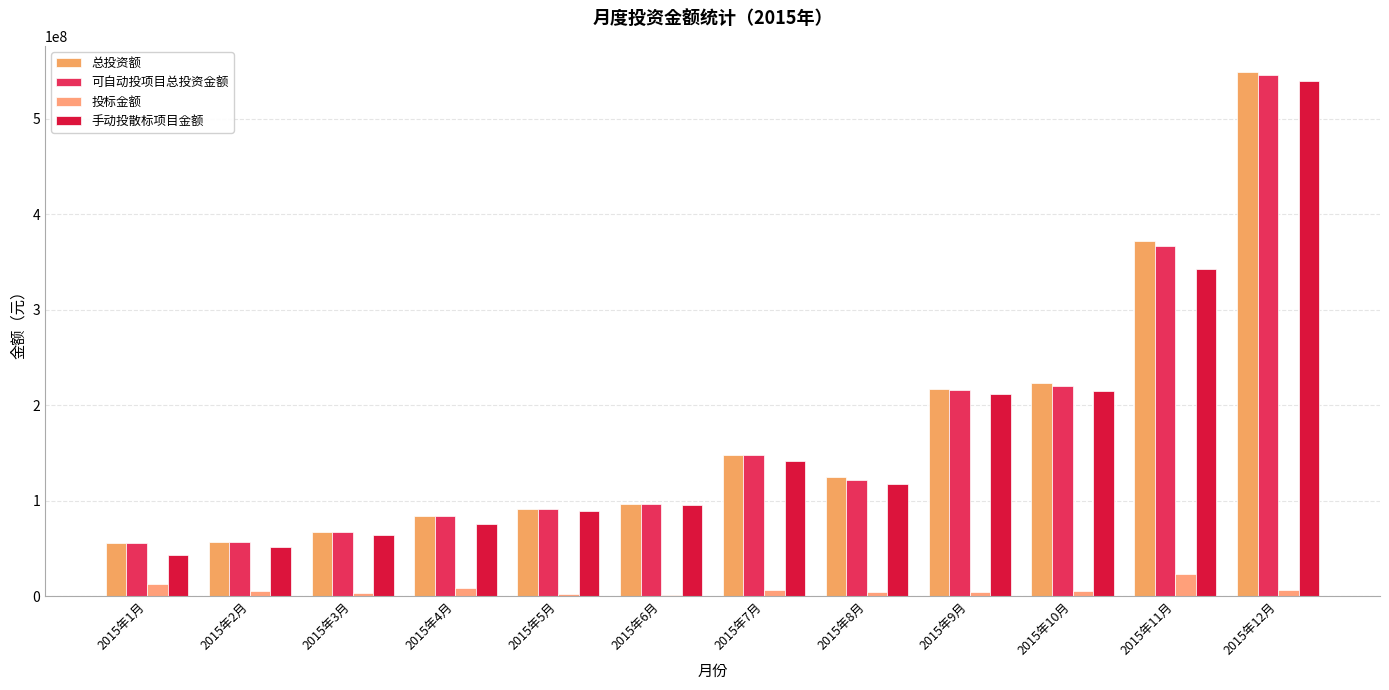

How many data points does each series have?

12